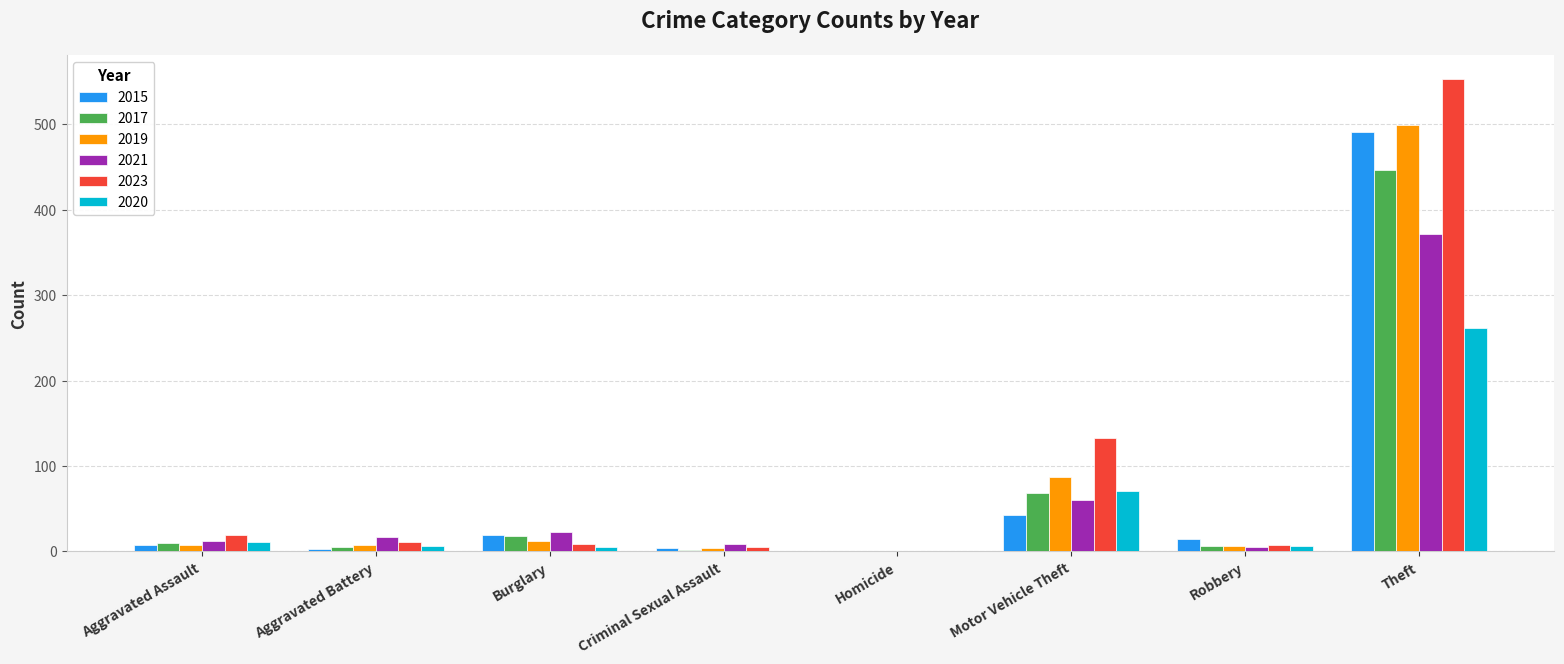

What is the total value across all series at Theft?

2622